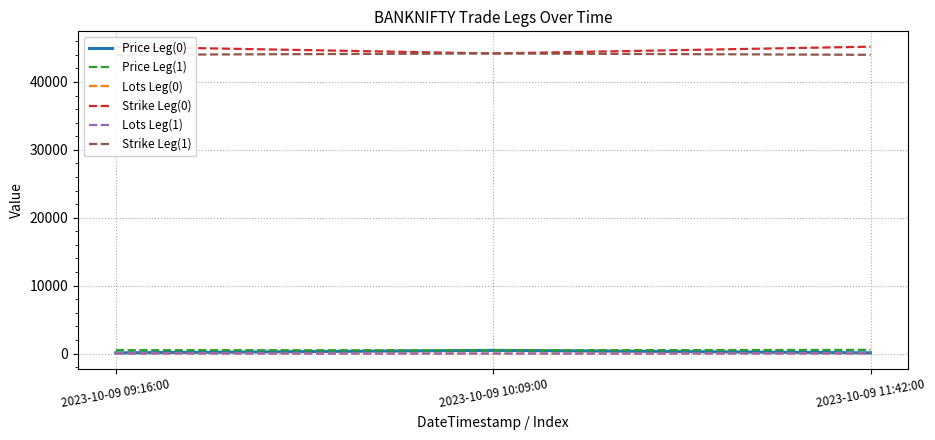

What is the label of the 3rd point from the left?

2023-10-09 11:42:00